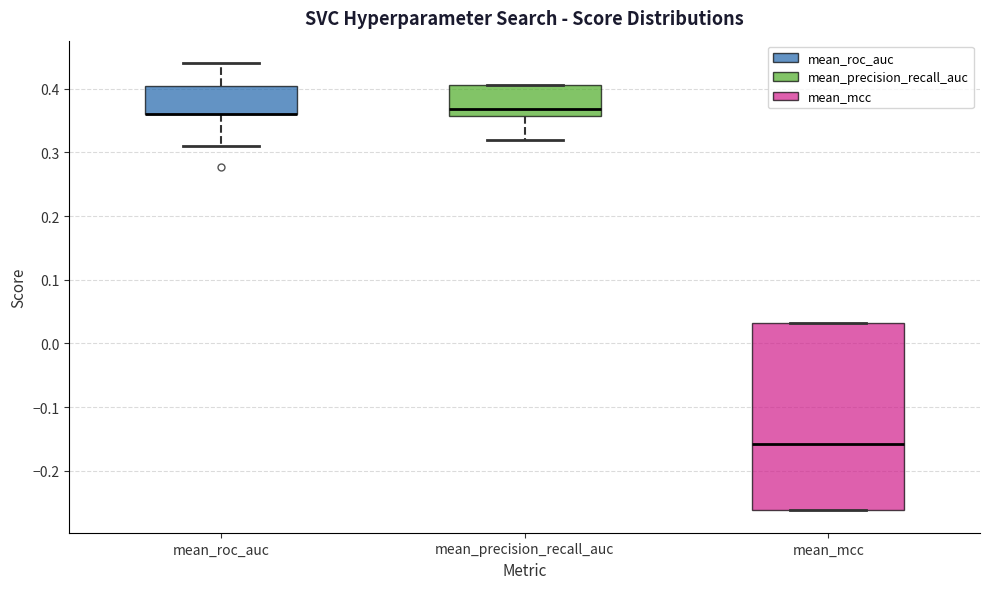

Reading left to right, read every box against the y-axis: the position of its median line, the range the box covers, and the ends of its whiskers. The values are not printed on the chart, so give them approximately, as read against the axis.

mean_roc_auc: median 0.36 (drawn on the box's lower edge), box 0.36 to 0.40, whiskers 0.31 to 0.44
mean_precision_recall_auc: median 0.37, box 0.36 to 0.41, whiskers 0.32 to 0.41
mean_mcc: median -0.16, box -0.26 to 0.03, whiskers -0.26 to 0.03